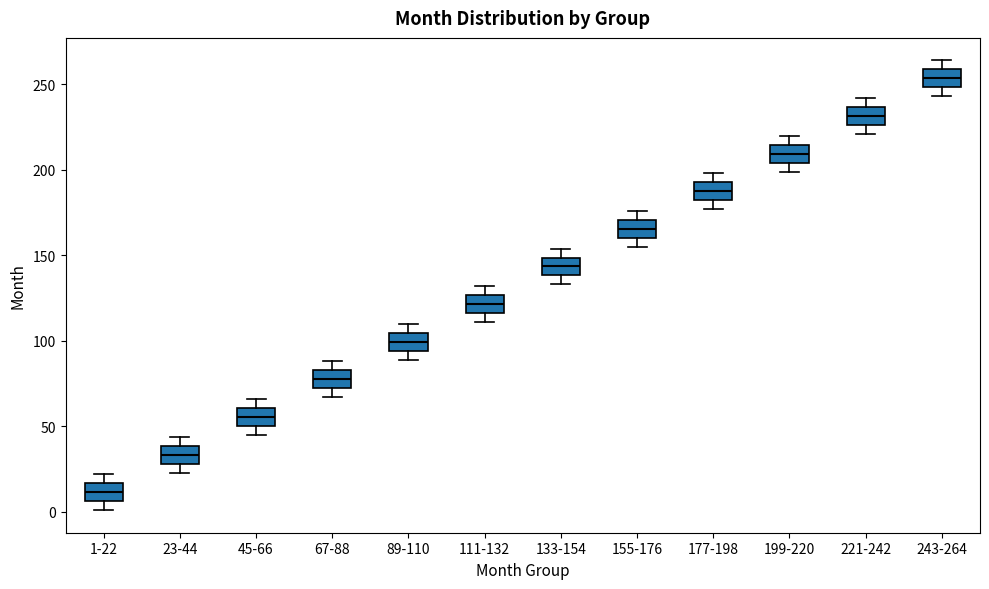

Which box's median line is the highest?

243-264